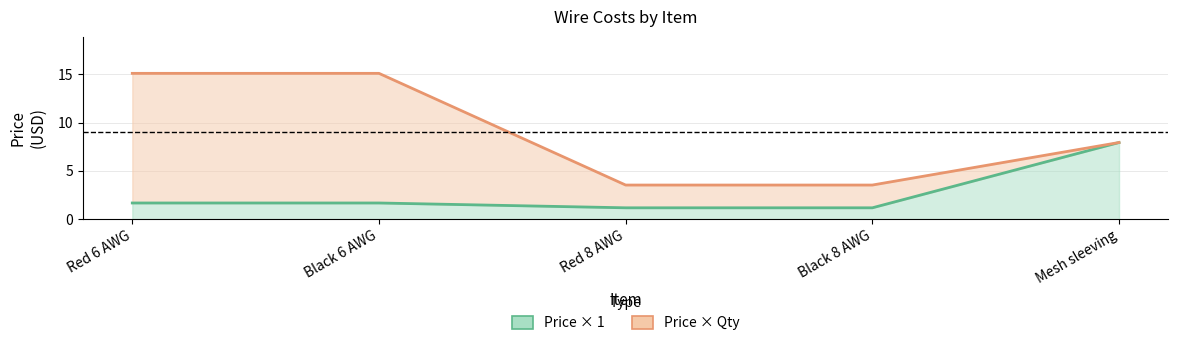

What is the spread (max minus min) of values at Black 6 AWG?

13.4